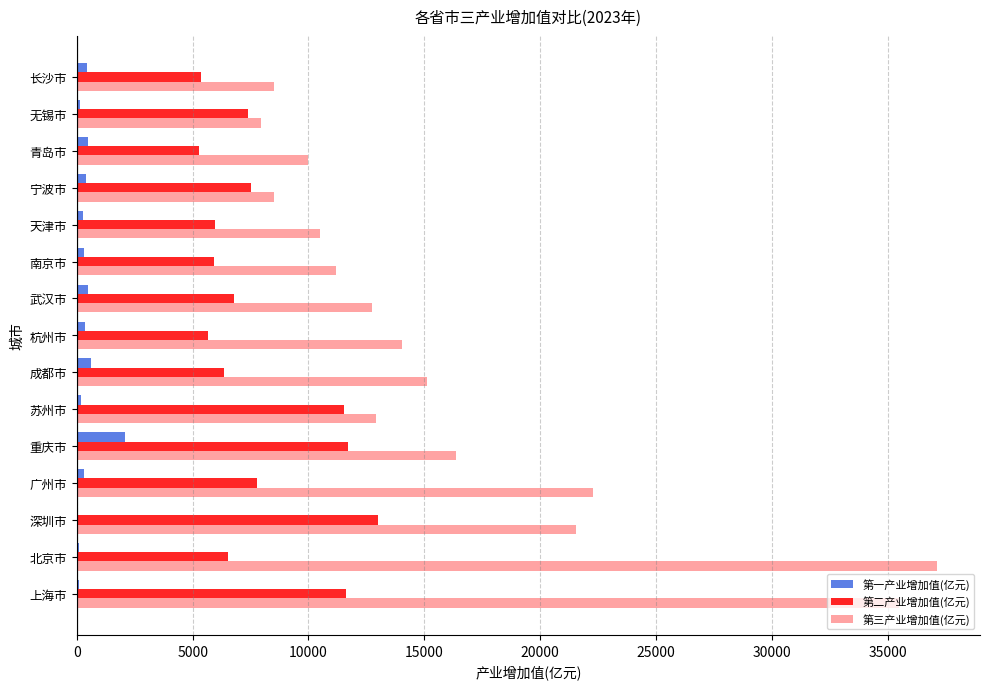

What is the maximum value for 第三产业增加值(亿元)?

37129.6